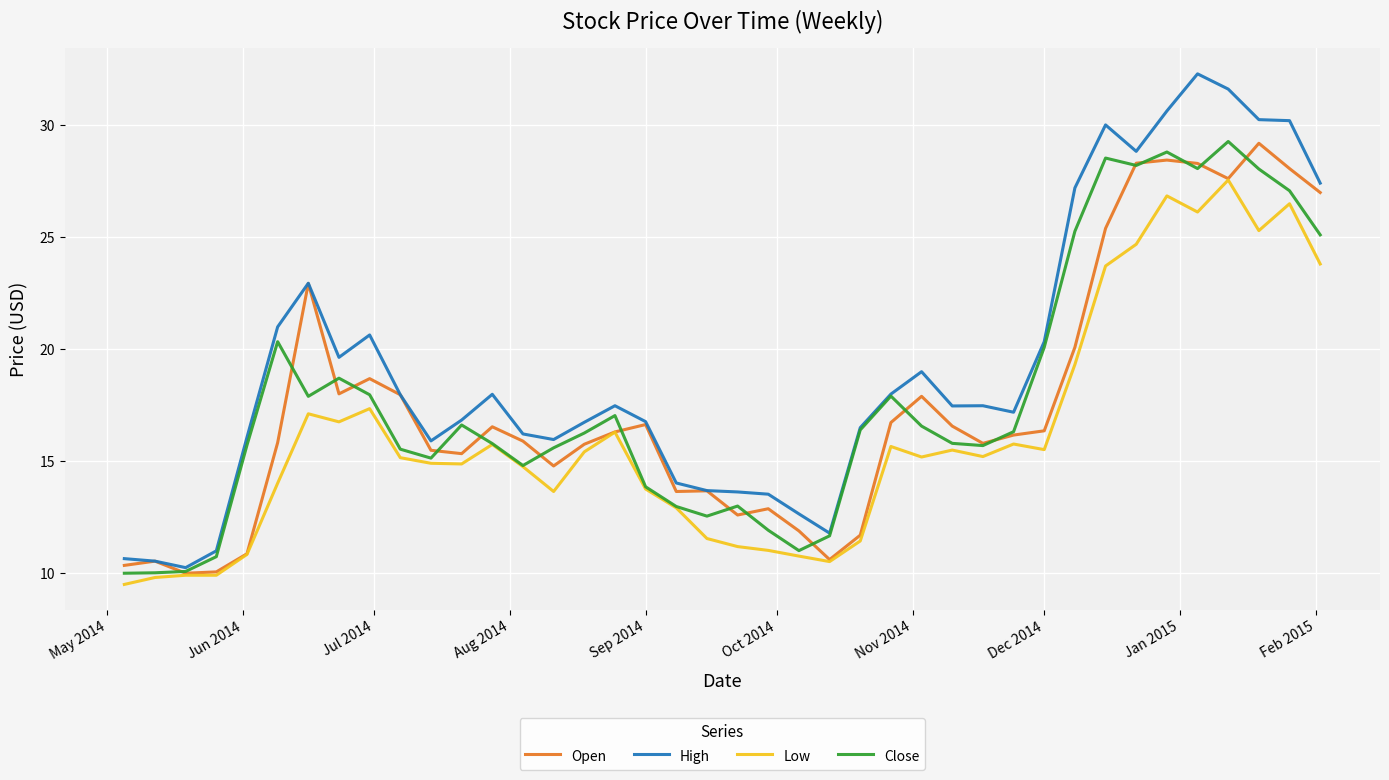

What is the lowest value of the Open series?

10.0